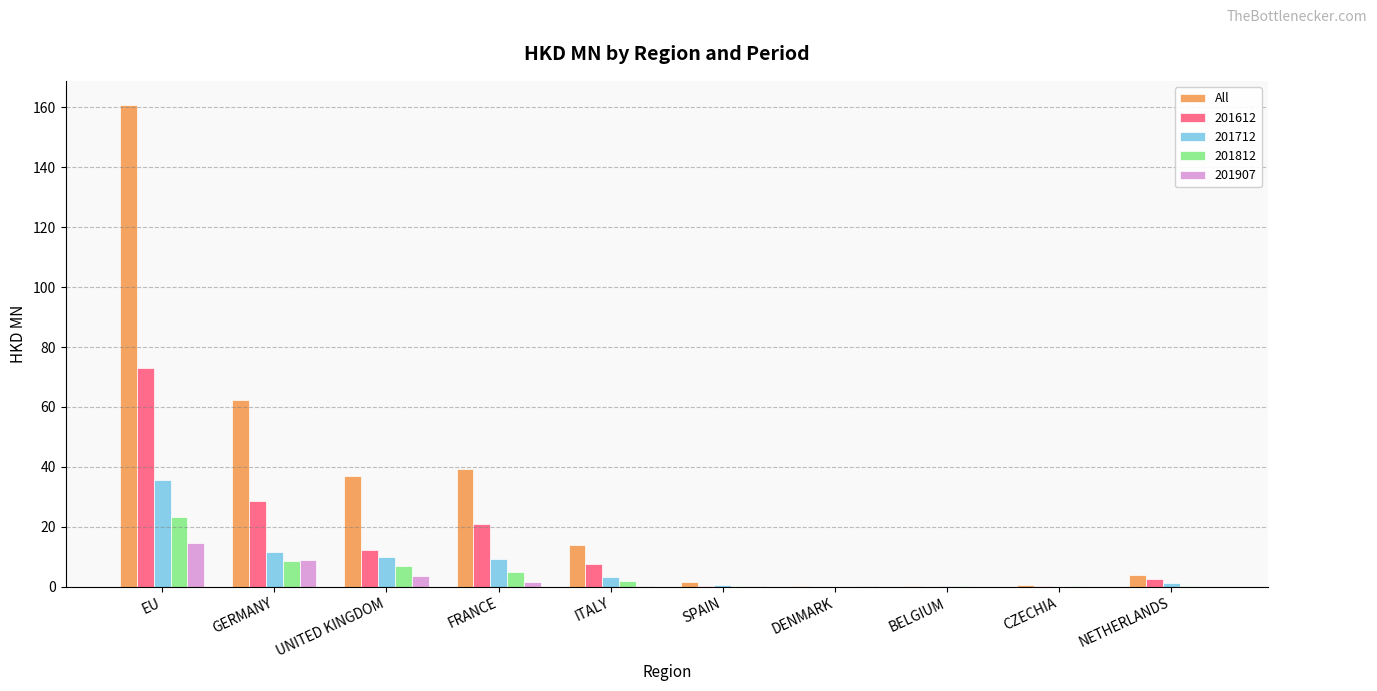

What is the sum of all 201612 values?

145.0